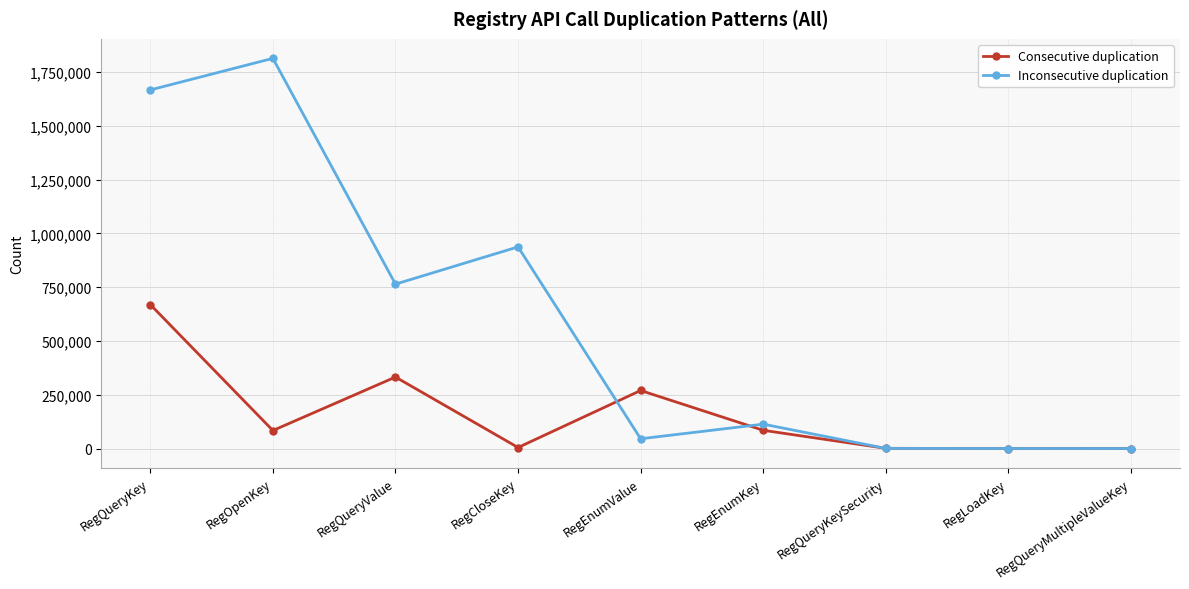

Rank the series by their average value, from lowest to highest.

Consecutive duplication, Inconsecutive duplication